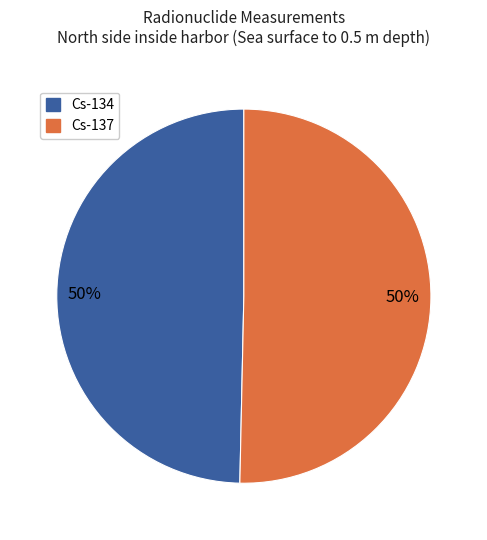

How many slices are in this pie chart?

2